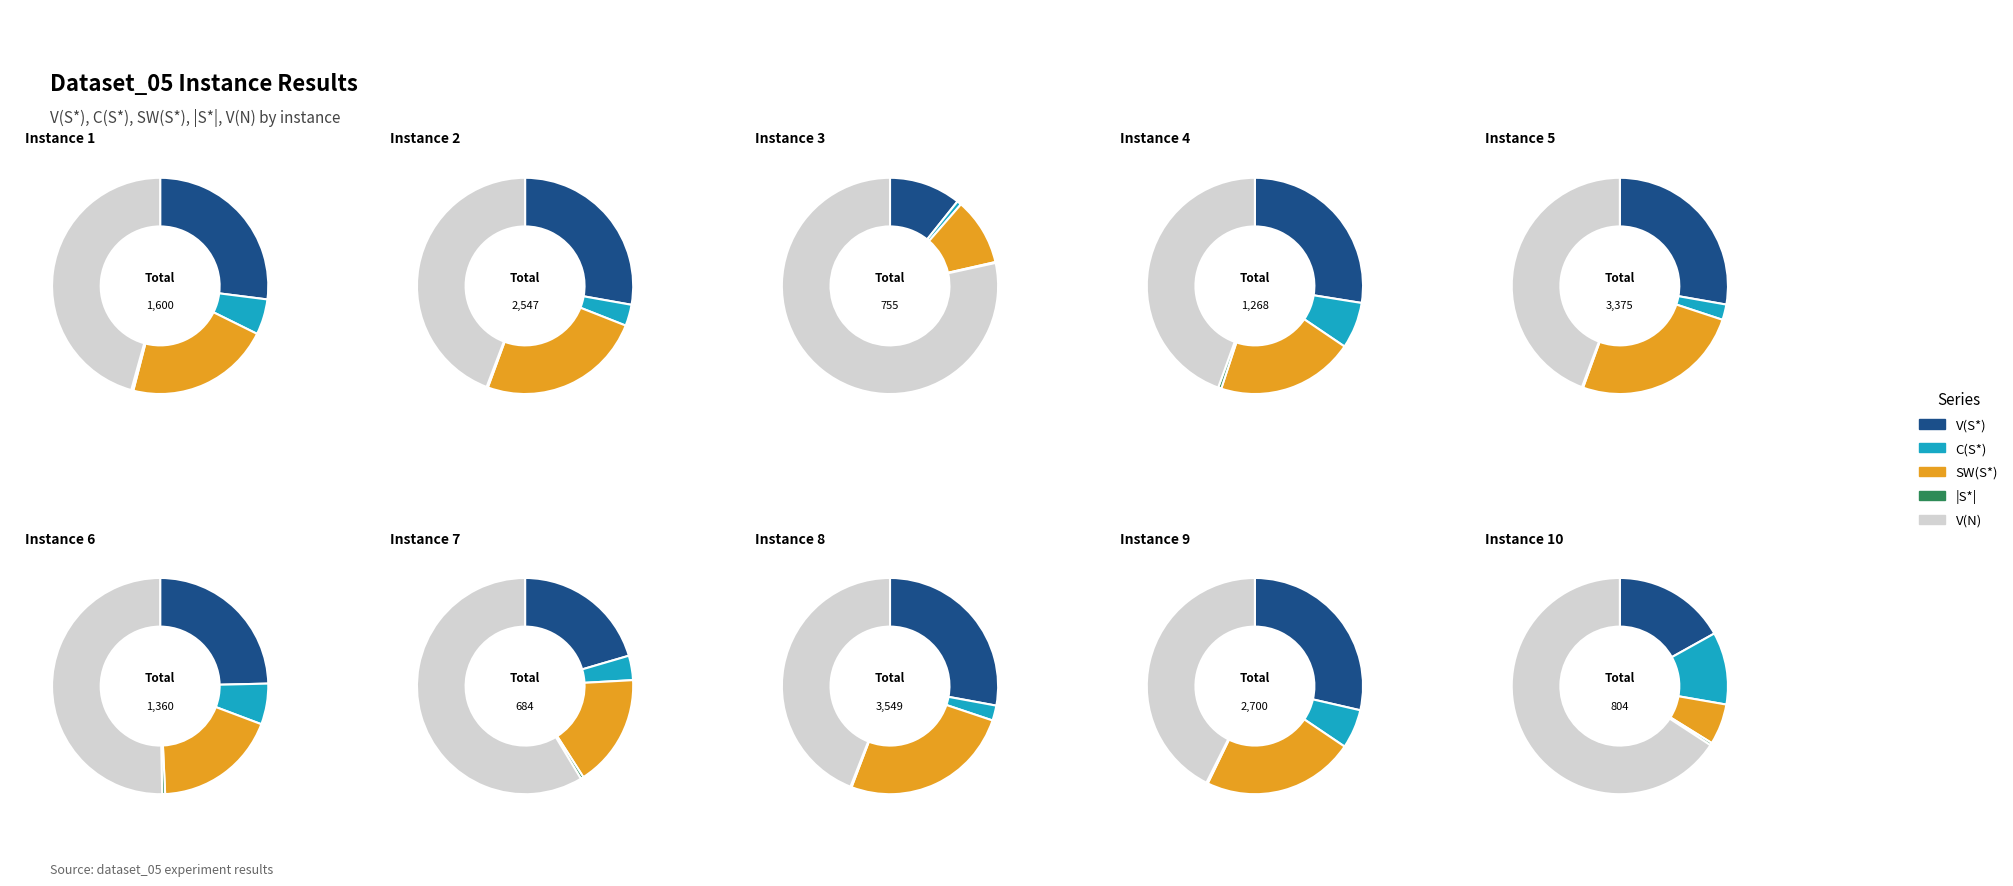

Which series changed the most between Instance 6 and Instance 10?

SW(S*)